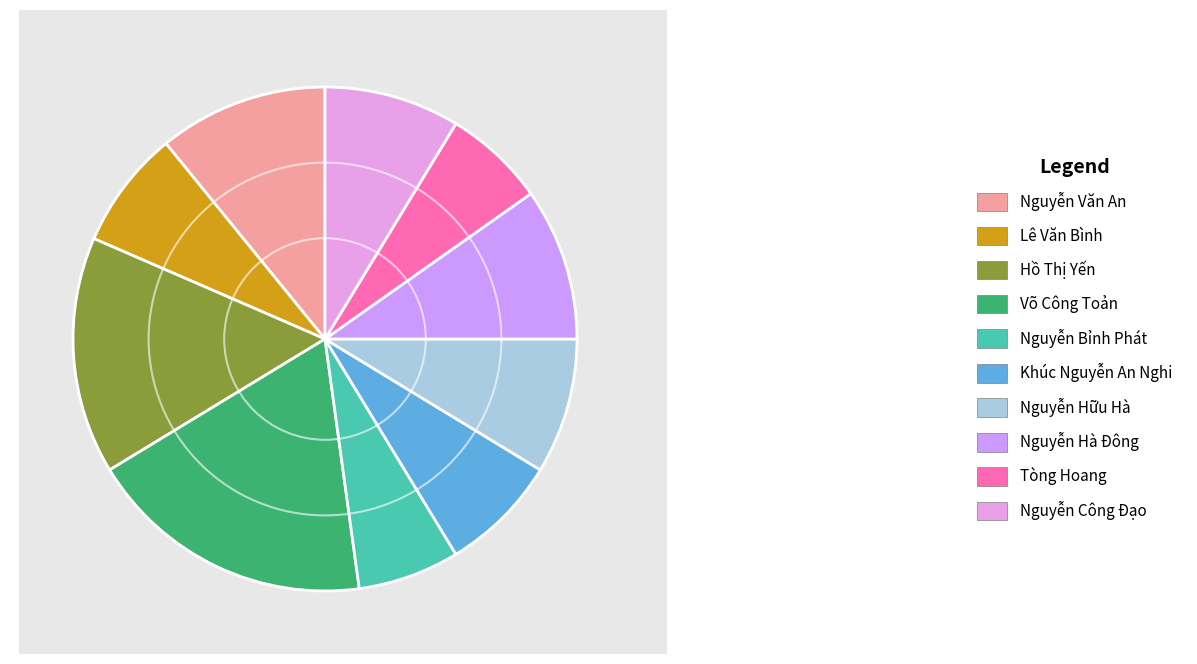

Is it true that Khúc Nguyễn An Nghi is 8% of the pie?

True